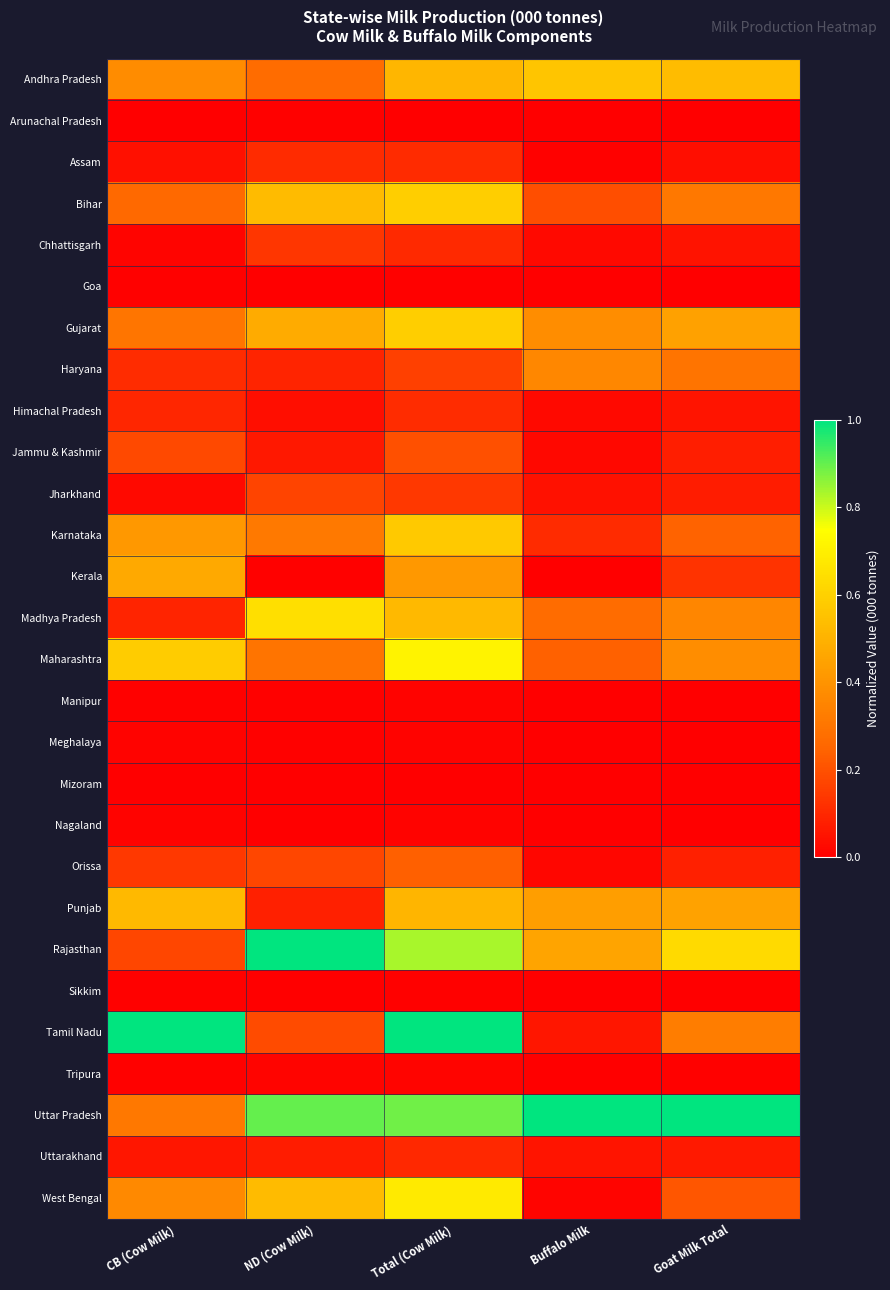

Reading right to left, extract all data points from this chart.

Andhra Pradesh: Goat Milk Total=0.5	Buffalo Milk=0.6	Total (Cow Milk)=0.5	ND (Cow Milk)=0.3	CB (Cow Milk)=0.4
Arunachal Pradesh: Goat Milk Total=0.0	Buffalo Milk=0.0	Total (Cow Milk)=0.0	ND (Cow Milk)=0.0	CB (Cow Milk)=0.0
Assam: Goat Milk Total=0.0	Buffalo Milk=0.0	Total (Cow Milk)=0.1	ND (Cow Milk)=0.1	CB (Cow Milk)=0.0
Bihar: Goat Milk Total=0.3	Buffalo Milk=0.2	Total (Cow Milk)=0.6	ND (Cow Milk)=0.5	CB (Cow Milk)=0.3
Chhattisgarh: Goat Milk Total=0.0	Buffalo Milk=0.0	Total (Cow Milk)=0.1	ND (Cow Milk)=0.1	CB (Cow Milk)=0.0
Goa: Goat Milk Total=0.0	Buffalo Milk=0.0	Total (Cow Milk)=0.0	ND (Cow Milk)=0.0	CB (Cow Milk)=0.0
Gujarat: Goat Milk Total=0.4	Buffalo Milk=0.4	Total (Cow Milk)=0.6	ND (Cow Milk)=0.5	CB (Cow Milk)=0.3
Haryana: Goat Milk Total=0.3	Buffalo Milk=0.4	Total (Cow Milk)=0.2	ND (Cow Milk)=0.1	CB (Cow Milk)=0.1
Himachal Pradesh: Goat Milk Total=0.1	Buffalo Milk=0.0	Total (Cow Milk)=0.1	ND (Cow Milk)=0.0	CB (Cow Milk)=0.1
Jammu & Kashmir: Goat Milk Total=0.1	Buffalo Milk=0.0	Total (Cow Milk)=0.2	ND (Cow Milk)=0.1	CB (Cow Milk)=0.2
Jharkhand: Goat Milk Total=0.1	Buffalo Milk=0.0	Total (Cow Milk)=0.1	ND (Cow Milk)=0.2	CB (Cow Milk)=0.0
Karnataka: Goat Milk Total=0.2	Buffalo Milk=0.1	Total (Cow Milk)=0.6	ND (Cow Milk)=0.3	CB (Cow Milk)=0.4
Kerala: Goat Milk Total=0.1	Buffalo Milk=0.0	Total (Cow Milk)=0.4	ND (Cow Milk)=0.0	CB (Cow Milk)=0.5
Madhya Pradesh: Goat Milk Total=0.4	Buffalo Milk=0.3	Total (Cow Milk)=0.5	ND (Cow Milk)=0.6	CB (Cow Milk)=0.1
Maharashtra: Goat Milk Total=0.4	Buffalo Milk=0.2	Total (Cow Milk)=0.7	ND (Cow Milk)=0.3	CB (Cow Milk)=0.6
Manipur: Goat Milk Total=0.0	Buffalo Milk=0.0	Total (Cow Milk)=0.0	ND (Cow Milk)=0.0	CB (Cow Milk)=0.0
Meghalaya: Goat Milk Total=0.0	Buffalo Milk=0.0	Total (Cow Milk)=0.0	ND (Cow Milk)=0.0	CB (Cow Milk)=0.0
Mizoram: Goat Milk Total=0.0	Buffalo Milk=0.0	Total (Cow Milk)=0.0	ND (Cow Milk)=0.0	CB (Cow Milk)=0.0
Nagaland: Goat Milk Total=0.0	Buffalo Milk=0.0	Total (Cow Milk)=0.0	ND (Cow Milk)=0.0	CB (Cow Milk)=0.0
Orissa: Goat Milk Total=0.1	Buffalo Milk=0.0	Total (Cow Milk)=0.2	ND (Cow Milk)=0.2	CB (Cow Milk)=0.1
Punjab: Goat Milk Total=0.4	Buffalo Milk=0.4	Total (Cow Milk)=0.5	ND (Cow Milk)=0.1	CB (Cow Milk)=0.5
Rajasthan: Goat Milk Total=0.6	Buffalo Milk=0.5	Total (Cow Milk)=0.8	ND (Cow Milk)=1.0	CB (Cow Milk)=0.2
Sikkim: Goat Milk Total=0.0	Buffalo Milk=0.0	Total (Cow Milk)=0.0	ND (Cow Milk)=0.0	CB (Cow Milk)=0.0
Tamil Nadu: Goat Milk Total=0.3	Buffalo Milk=0.1	Total (Cow Milk)=1.0	ND (Cow Milk)=0.2	CB (Cow Milk)=1.0
Tripura: Goat Milk Total=0.0	Buffalo Milk=0.0	Total (Cow Milk)=0.0	ND (Cow Milk)=0.0	CB (Cow Milk)=0.0
Uttar Pradesh: Goat Milk Total=1.0	Buffalo Milk=1.0	Total (Cow Milk)=0.9	ND (Cow Milk)=0.9	CB (Cow Milk)=0.3
Uttarakhand: Goat Milk Total=0.1	Buffalo Milk=0.1	Total (Cow Milk)=0.1	ND (Cow Milk)=0.1	CB (Cow Milk)=0.1
West Bengal: Goat Milk Total=0.2	Buffalo Milk=0.0	Total (Cow Milk)=0.7	ND (Cow Milk)=0.5	CB (Cow Milk)=0.4